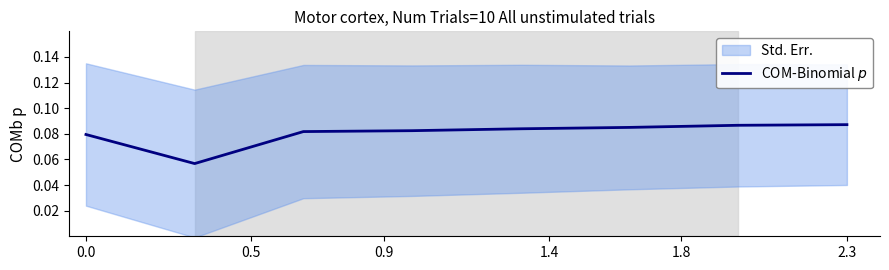

Is it true that the value at 0.0 is 0.1?

True